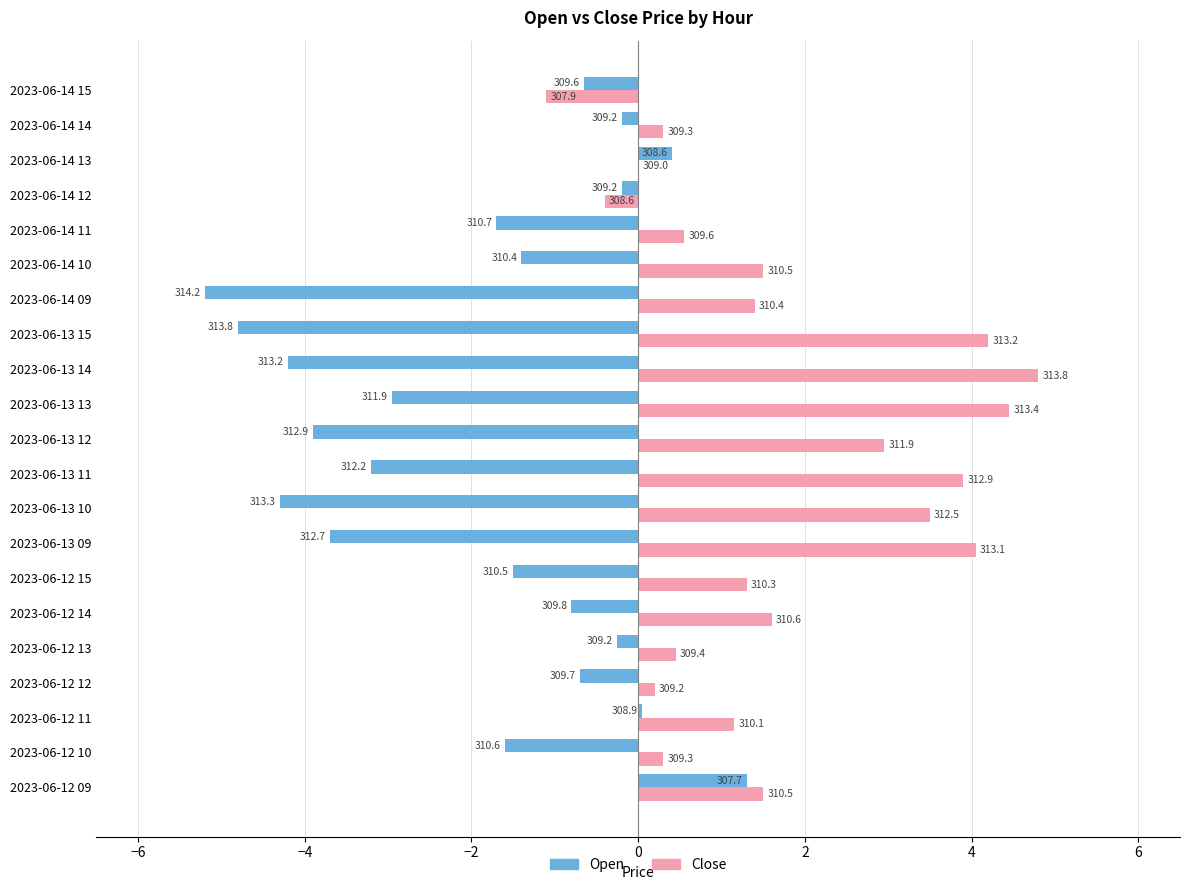

Which series has the widest spread of values?

Open